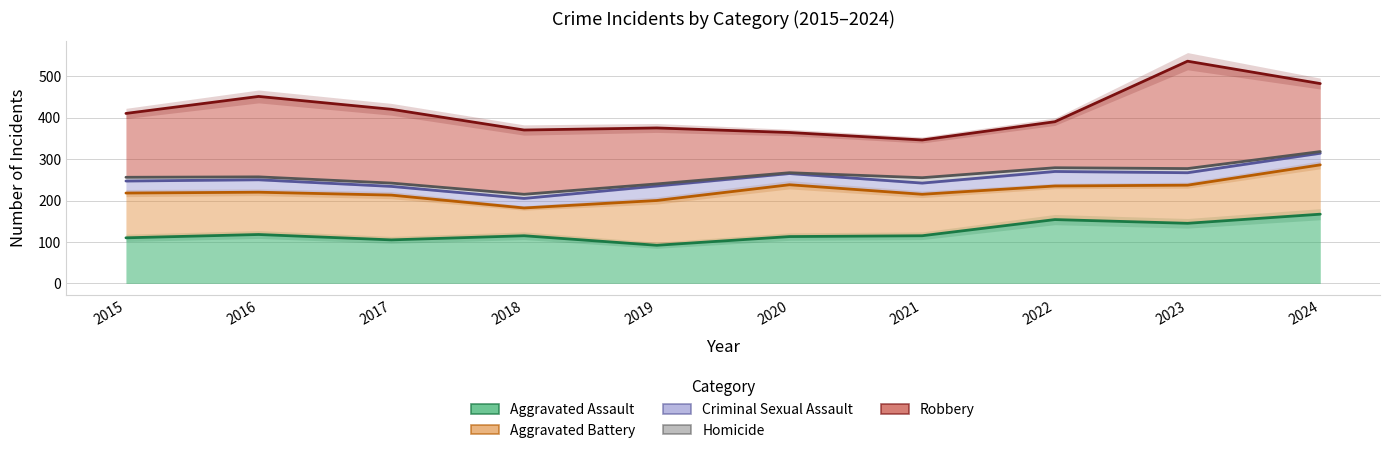

The value of Aggravated Assault at 2015 is 50. True or false?

False